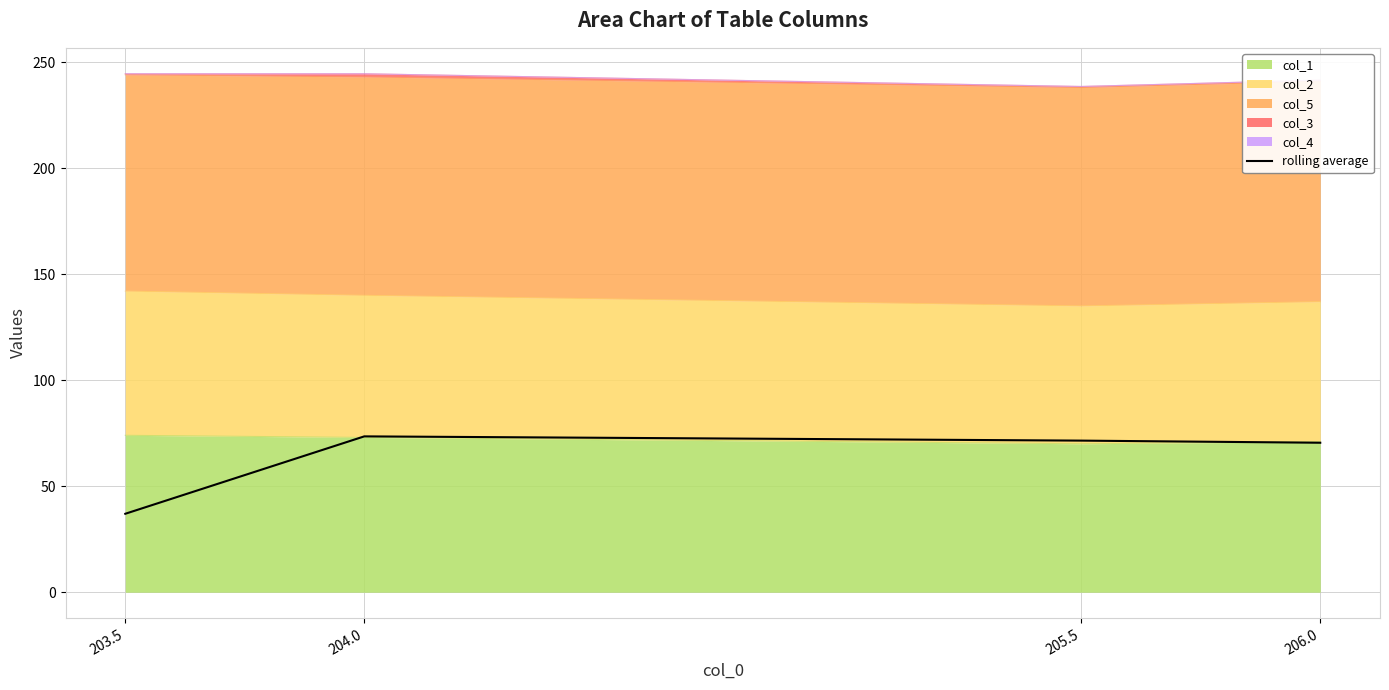

Reading left to right, what are all the values shown in this chart?

37.0	73.5	71.5	70.5